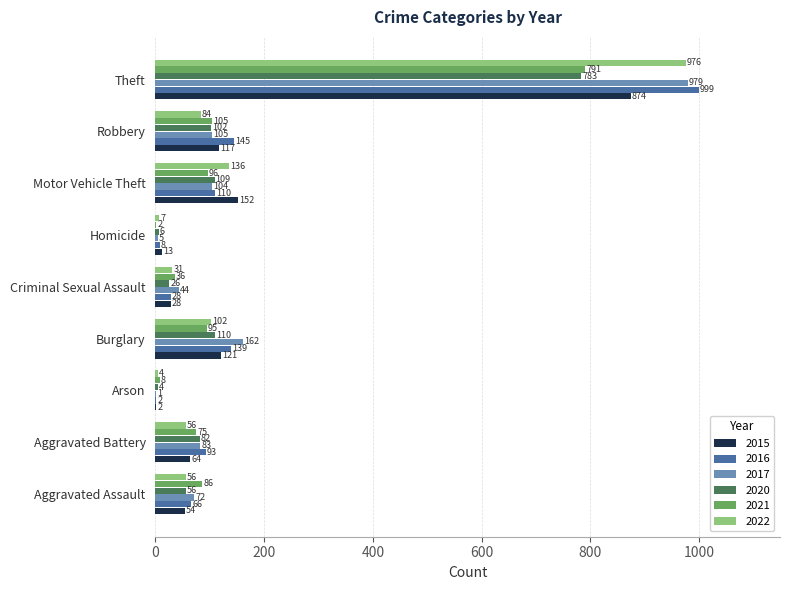

Which series has the largest range (max minus min)?

2016